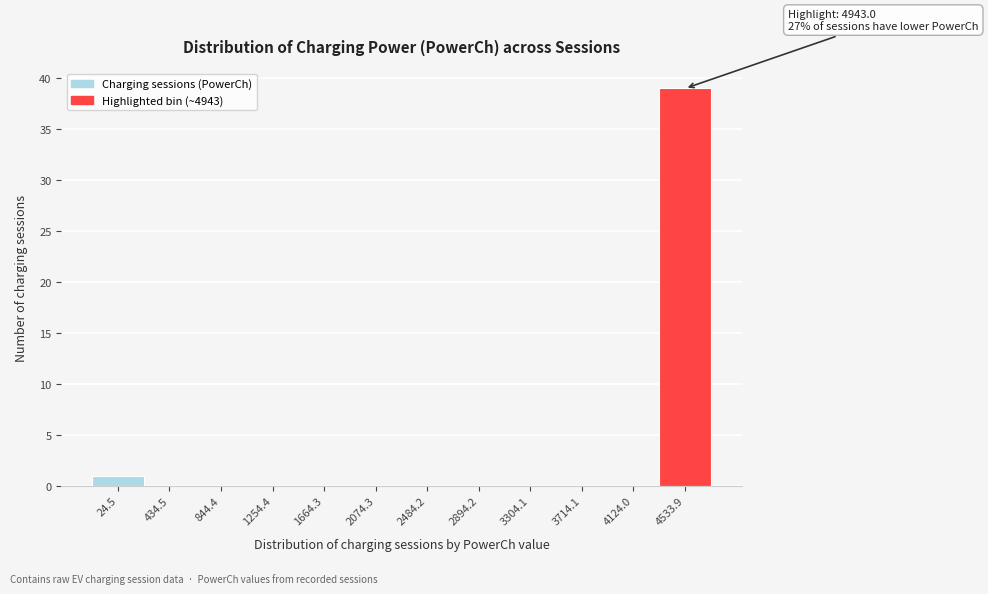

Reading left to right, extract all data points from this chart.

24.5=1	434.5=0	844.4=0	1254.4=0	1664.3=0	2074.3=0	2484.2=0	2894.2=0	3304.1=0	3714.1=0	4124.0=0	4533.9=39